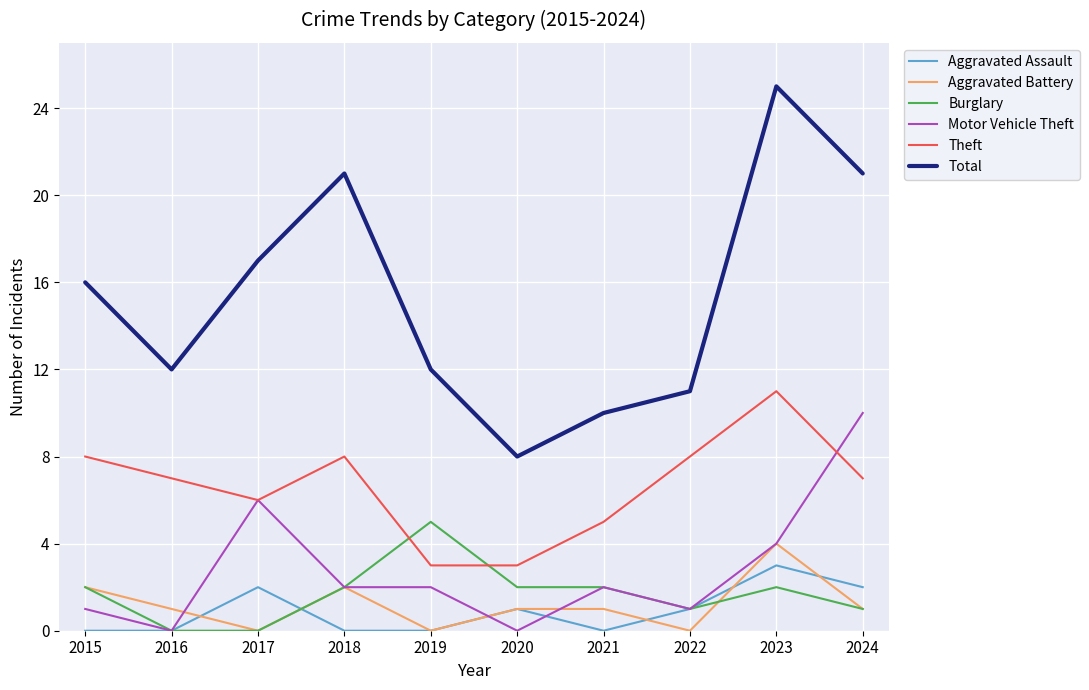

At which category is the sum across all series the highest?

2023